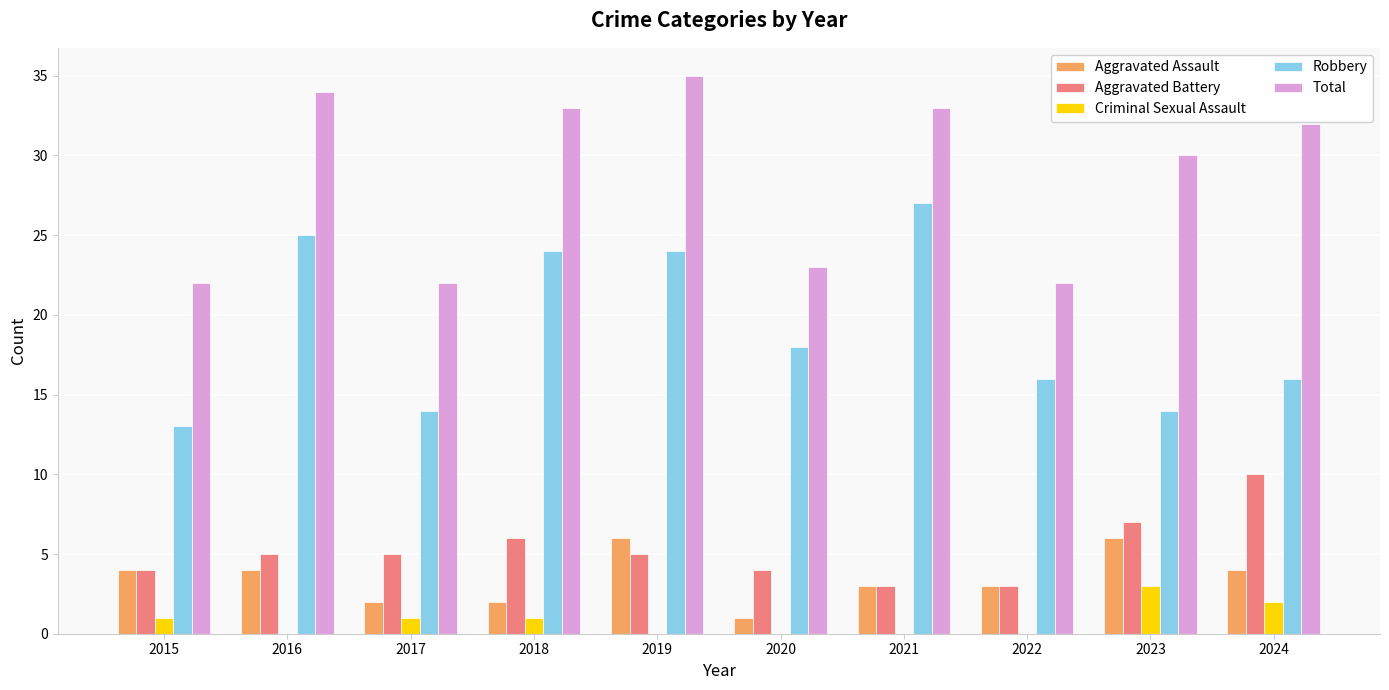

What is the total value across all series at 2016?

68